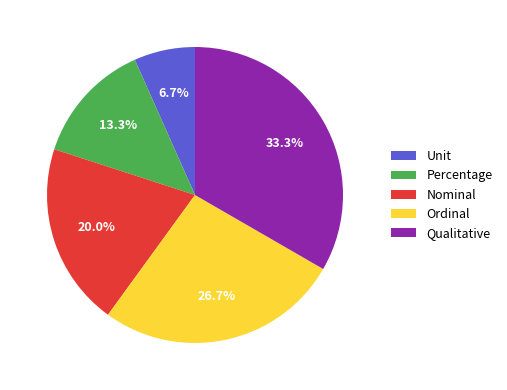

Is the sum of Percentage and Nominal greater than half?

No